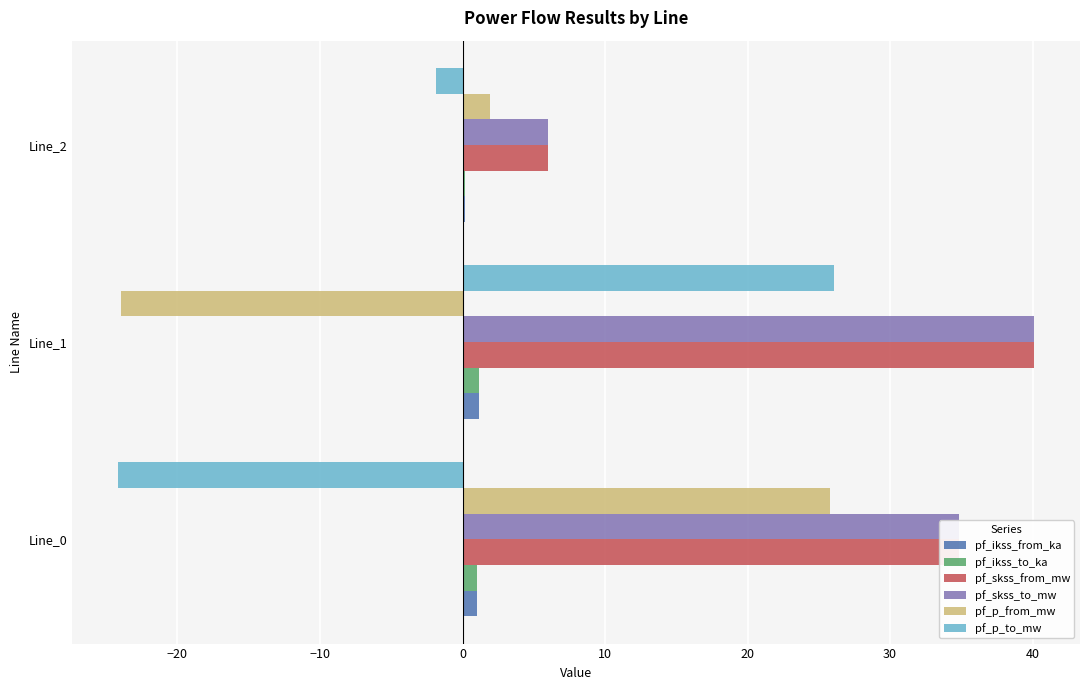

Is it true that pf_ikss_to_ka equals 0.2 at Line_2?

True